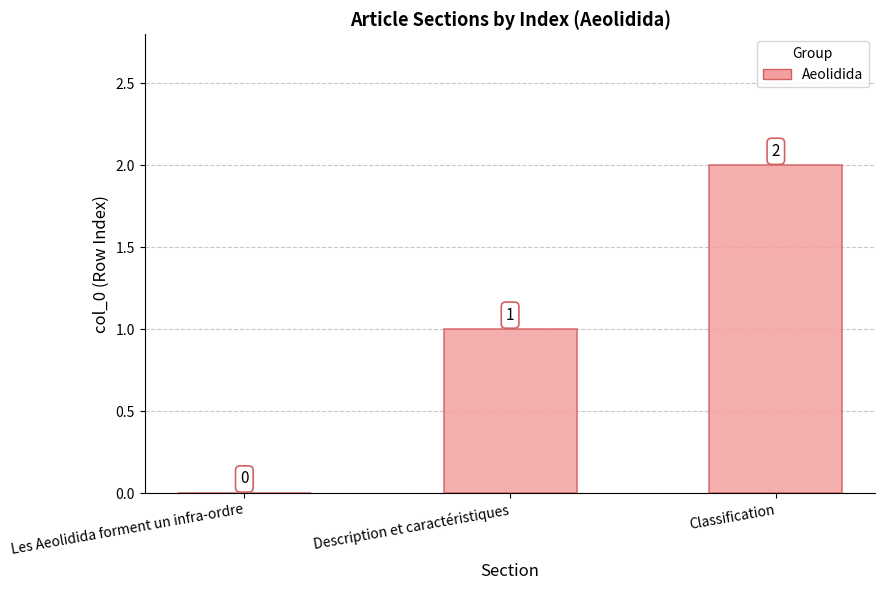

Which category has the highest value across all series?

Classification